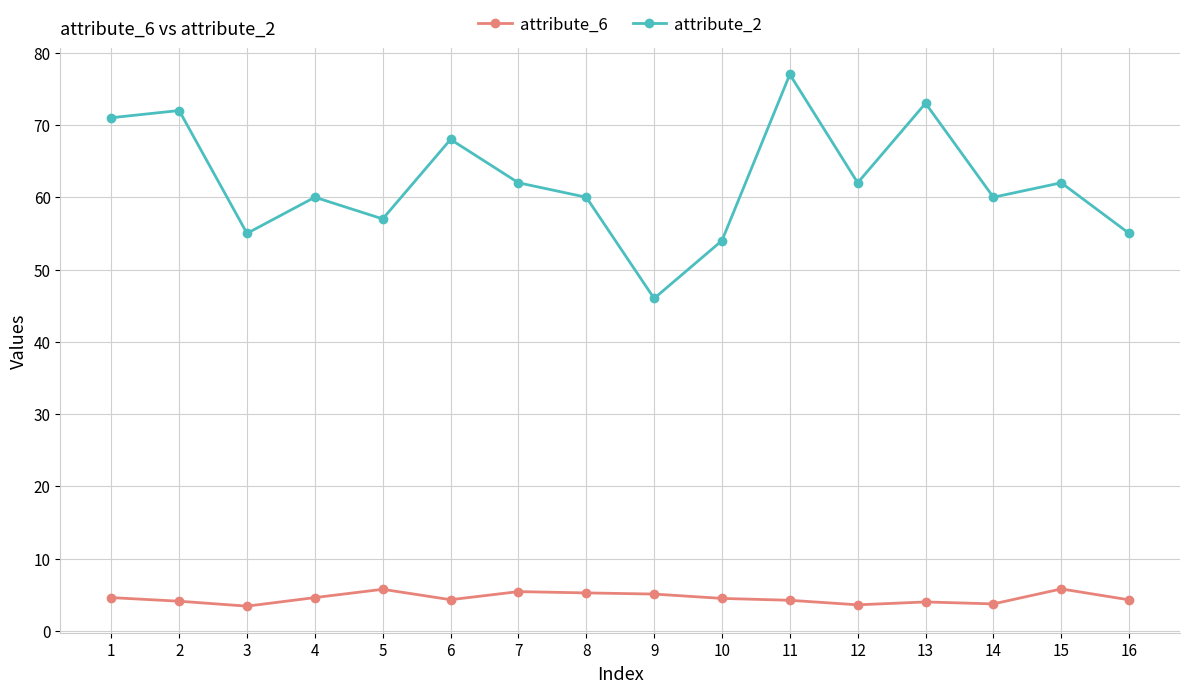

What is the spread (max minus min) of values at 6?

63.7